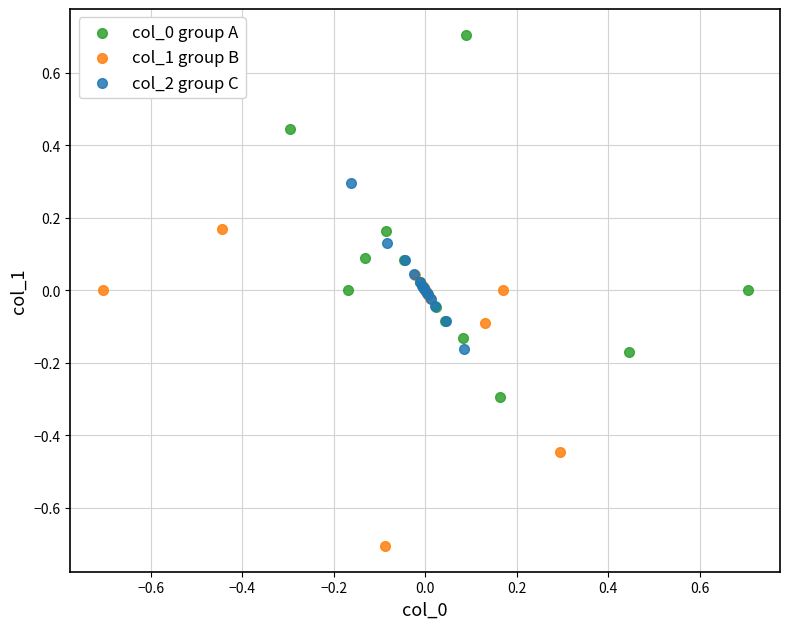

Which series reaches the minimum Y coordinate?

col_1 group B